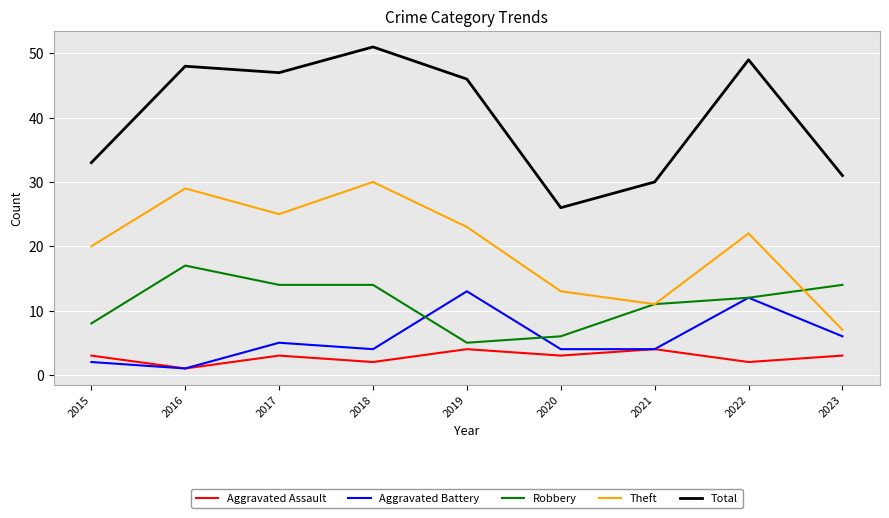

True or false: Aggravated Battery and Total cross at least once.

False